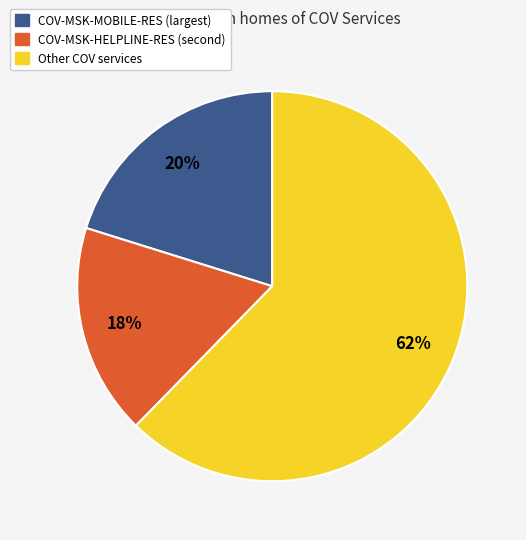

Is there a majority slice in this chart?

Yes